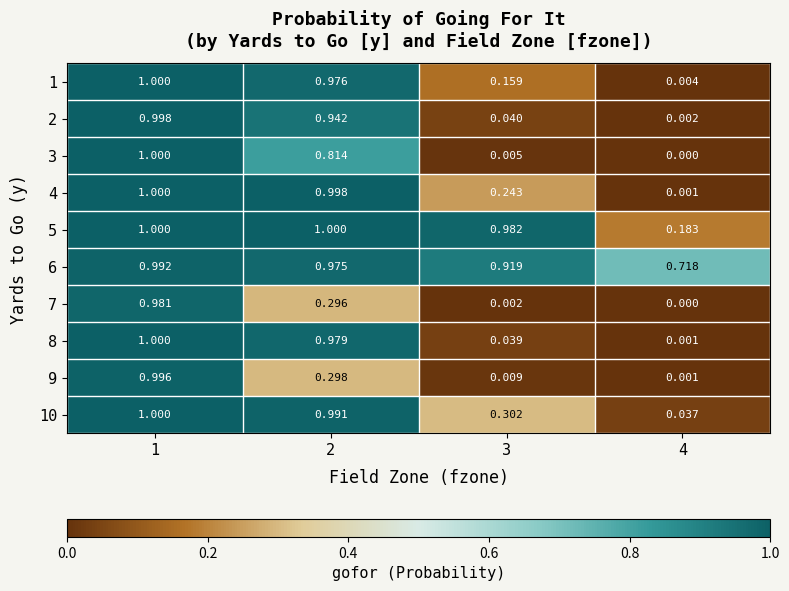

What is the maximum value shown in the chart?

1.0